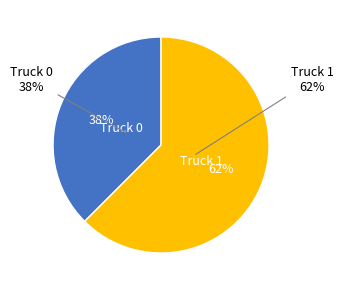

What percentage is NOT represented by Truck 0?

62.5%